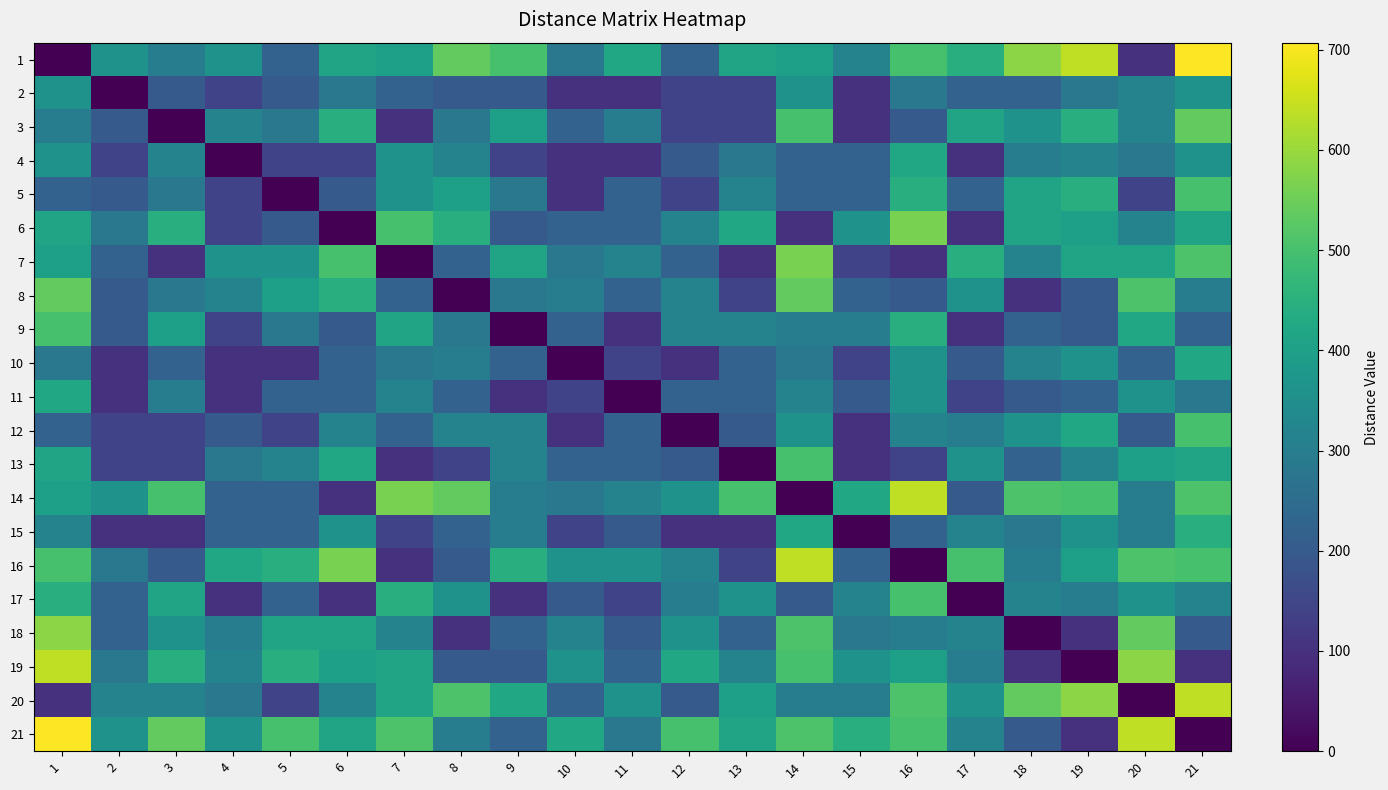

Rank the series at 10 from highest to lowest value.

21, 16, 19, 18, 8, 1, 7, 14, 20, 3, 6, 13, 9, 17, 15, 11, 5, 12, 2, 4, 10